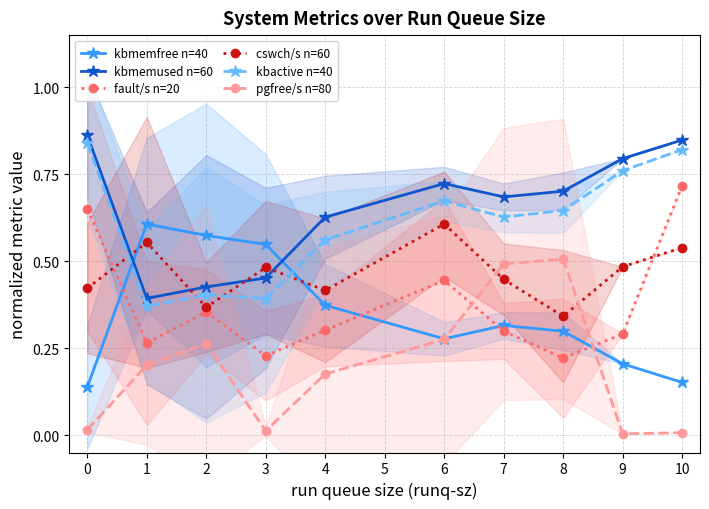

True or false: cswch/s n=60 has a value of 0.3 at 3.

False